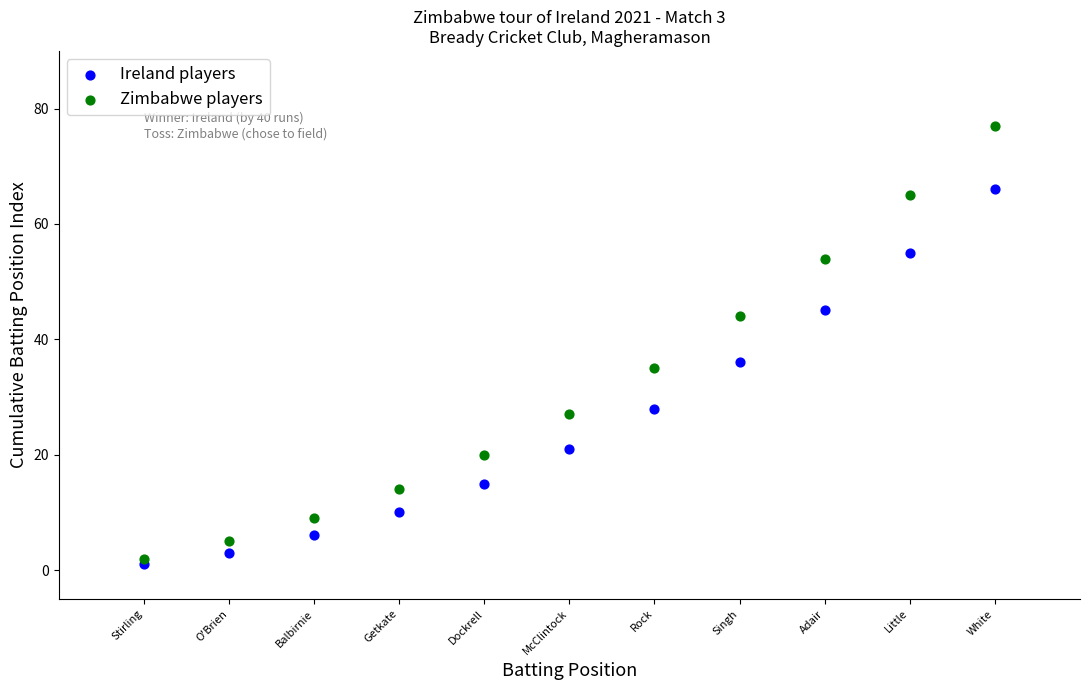

What are all the series names shown in the legend?

Ireland players, Zimbabwe players